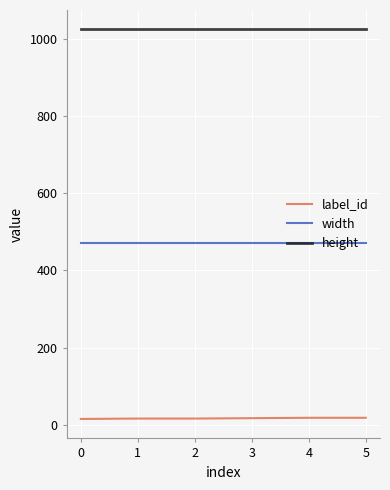

List the series in order of their peak value, lowest first.

label_id, width, height